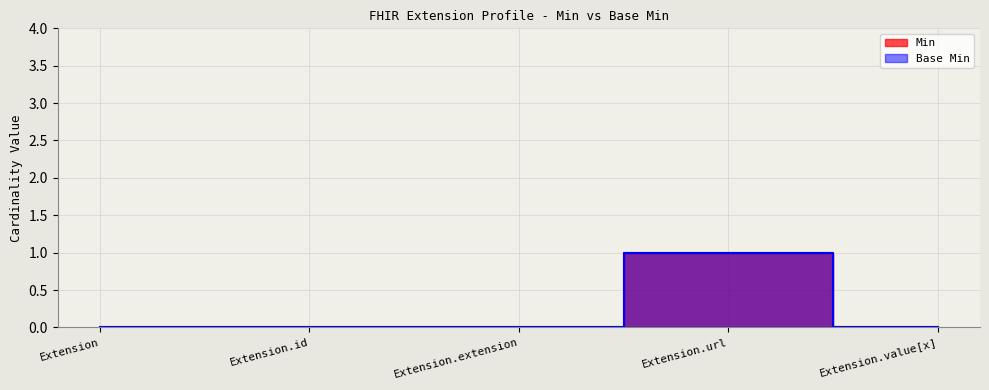

Reading left to right, what are all the values shown in this chart?

Min: 0	0	0	1	0
Base Min: 0	0	0	1	0